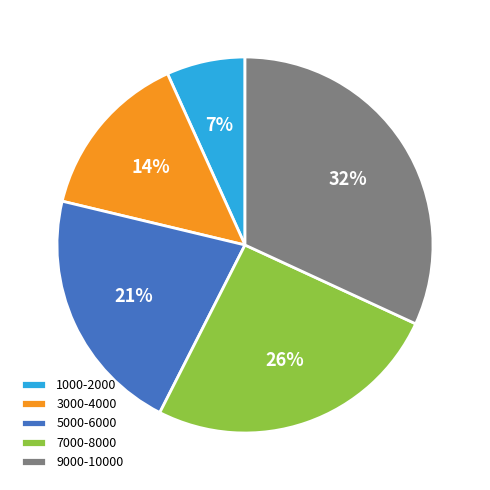

To the nearest percent, what is the combined percentage of 3000-4000 and 9000-10000?

46%